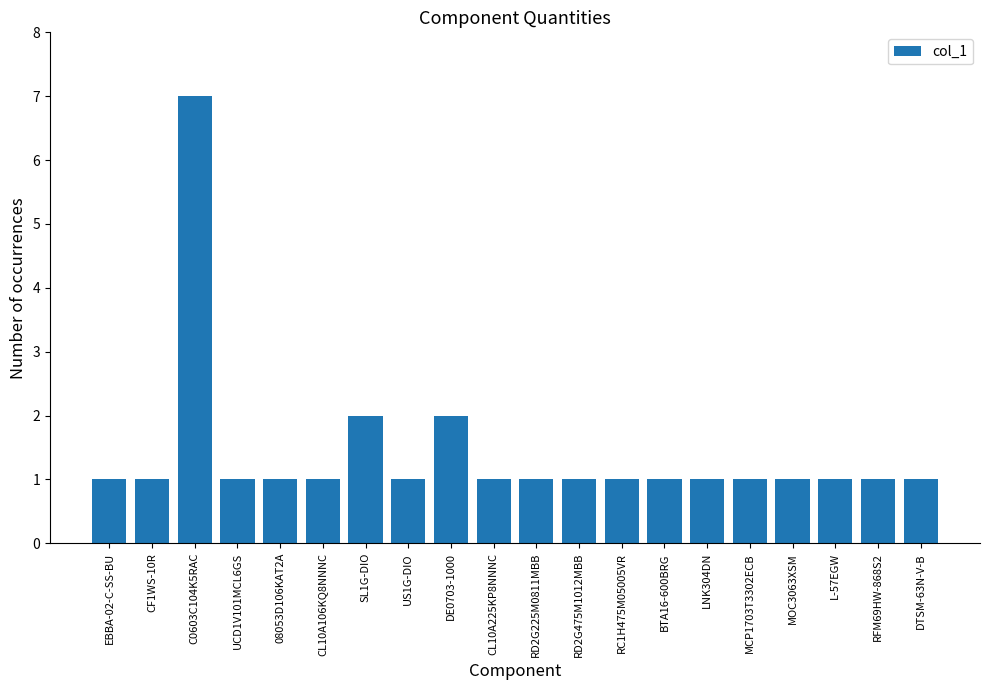

What is the label of the 17th bar from the right?

UCD1V101MCL6GS